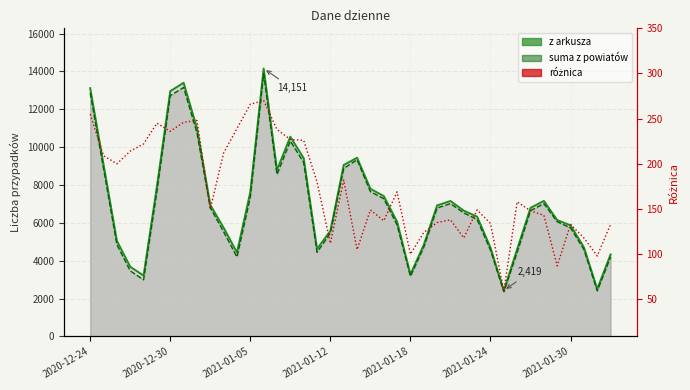

Between 2020-12-24 and 2021-01-18, which is larger?

2020-12-24